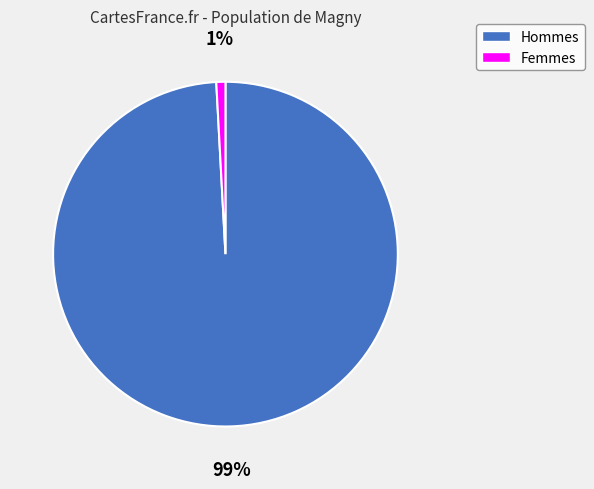

To the nearest percent, what is the average slice percentage?

50%